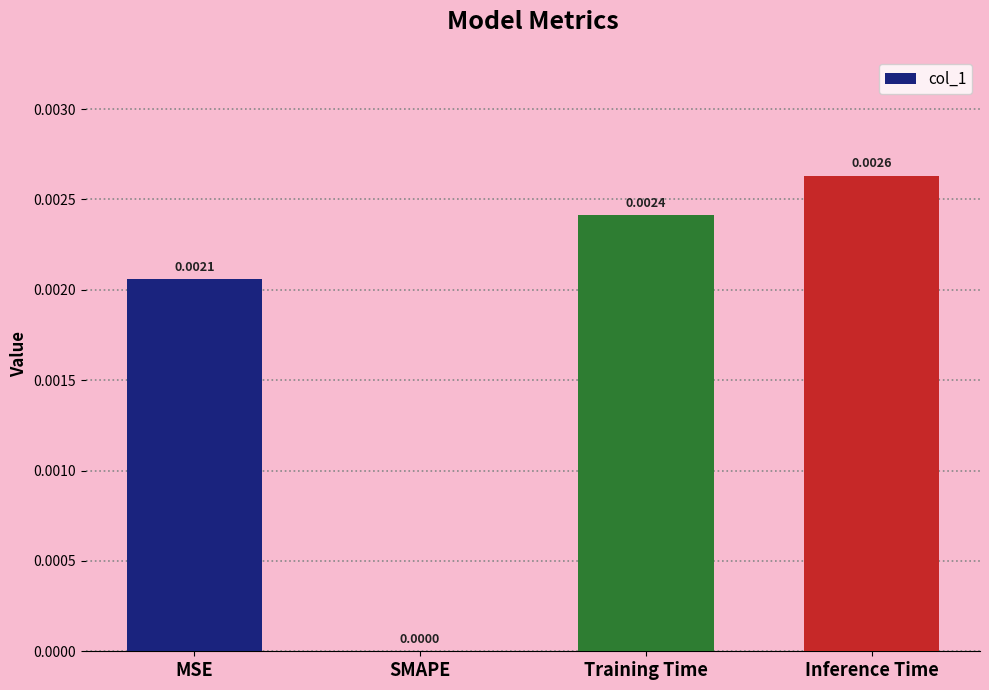

Are the bars horizontal?

No